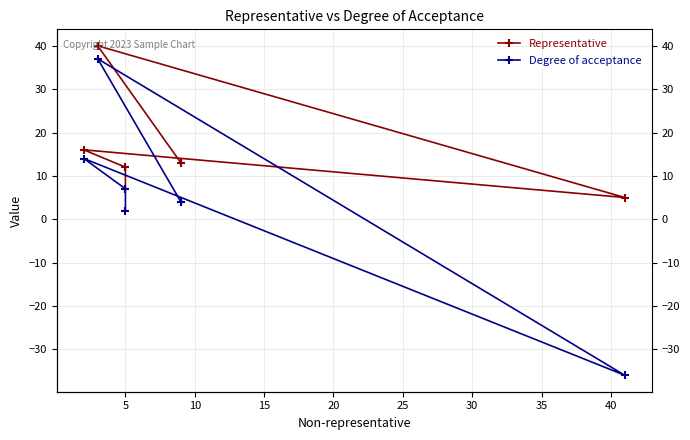

How many values in the Representative series exceed 13?

2